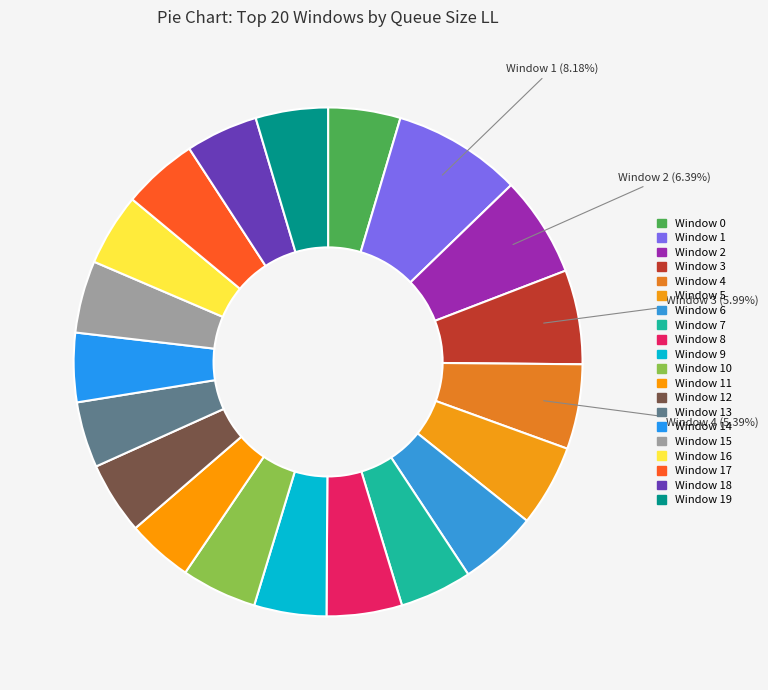

How many segments does this pie chart have?

20